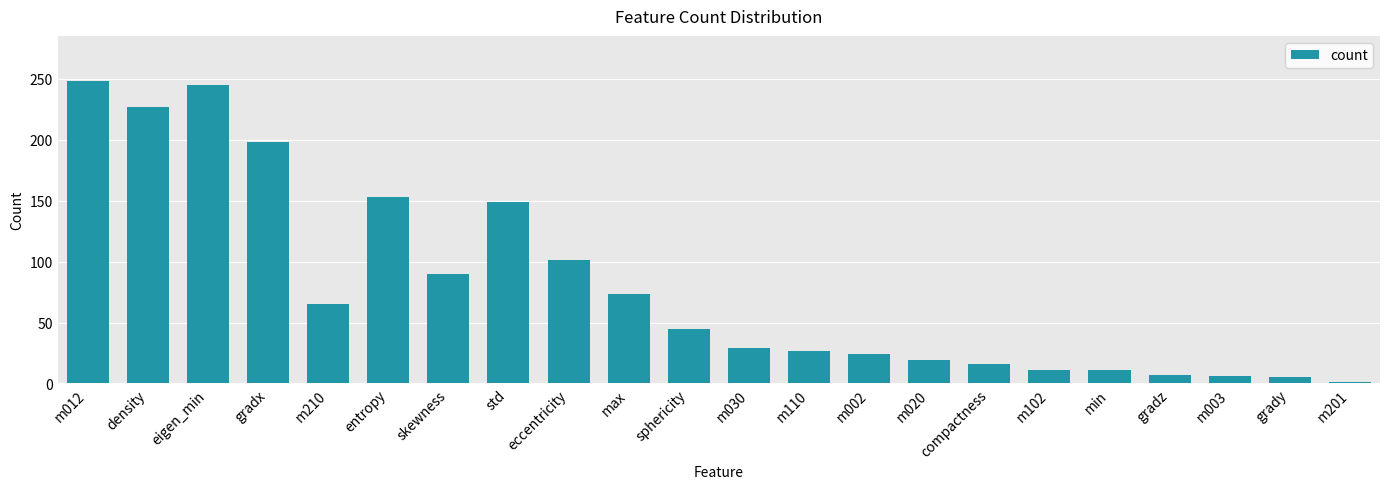

The value at eccentricity is 101. True or false?

True